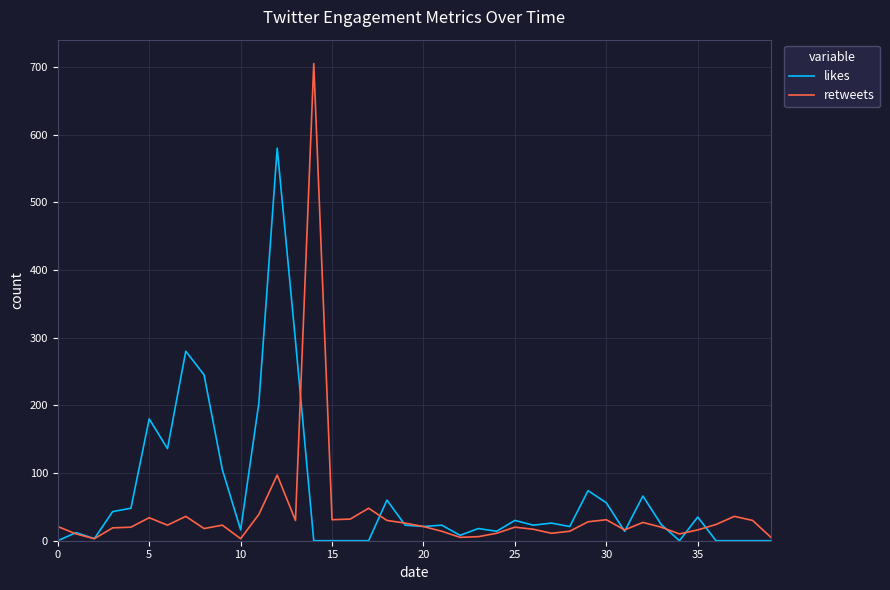

In retweets, how many points are lower than both neighbors (excluding endpoints)?

10